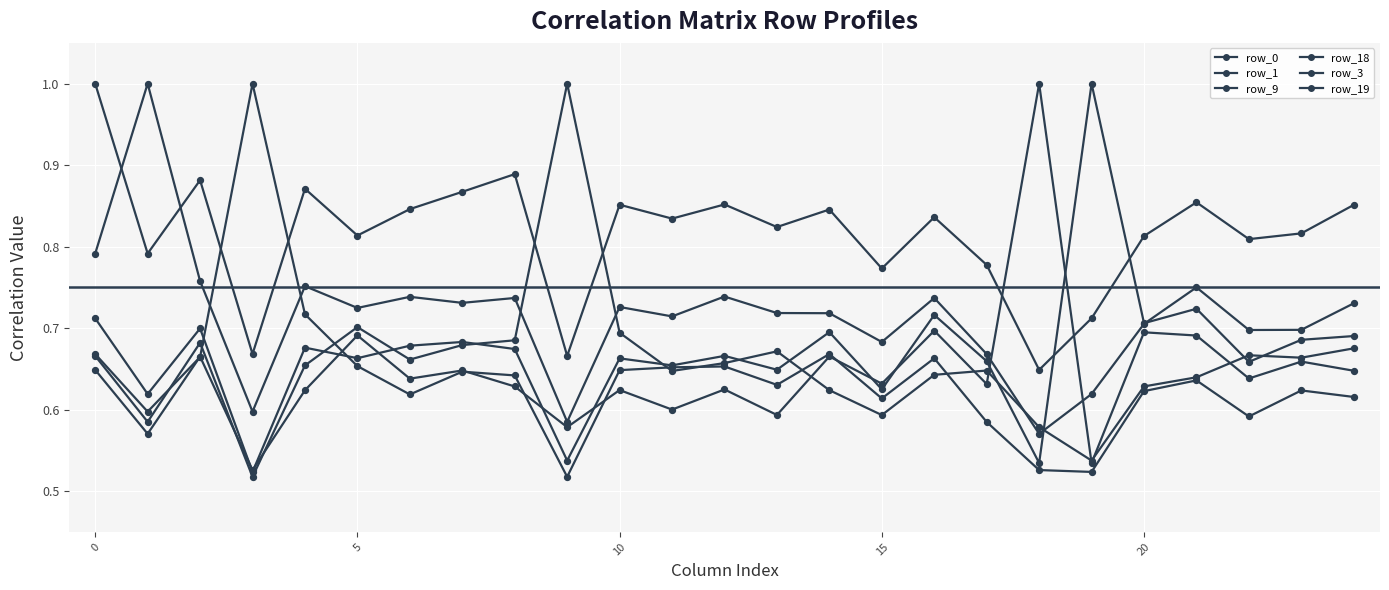

At how many categories does at least one series exceed 0?

25